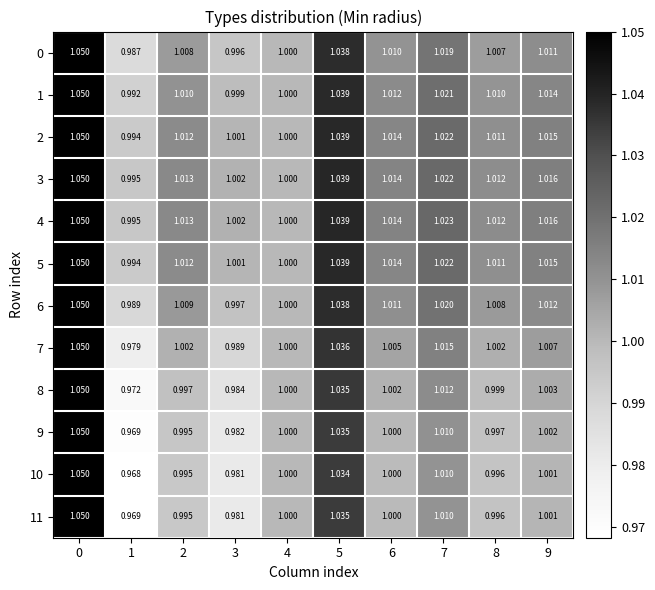

Is the value of 11 at 6 greater than the value of 0 at 6?

No